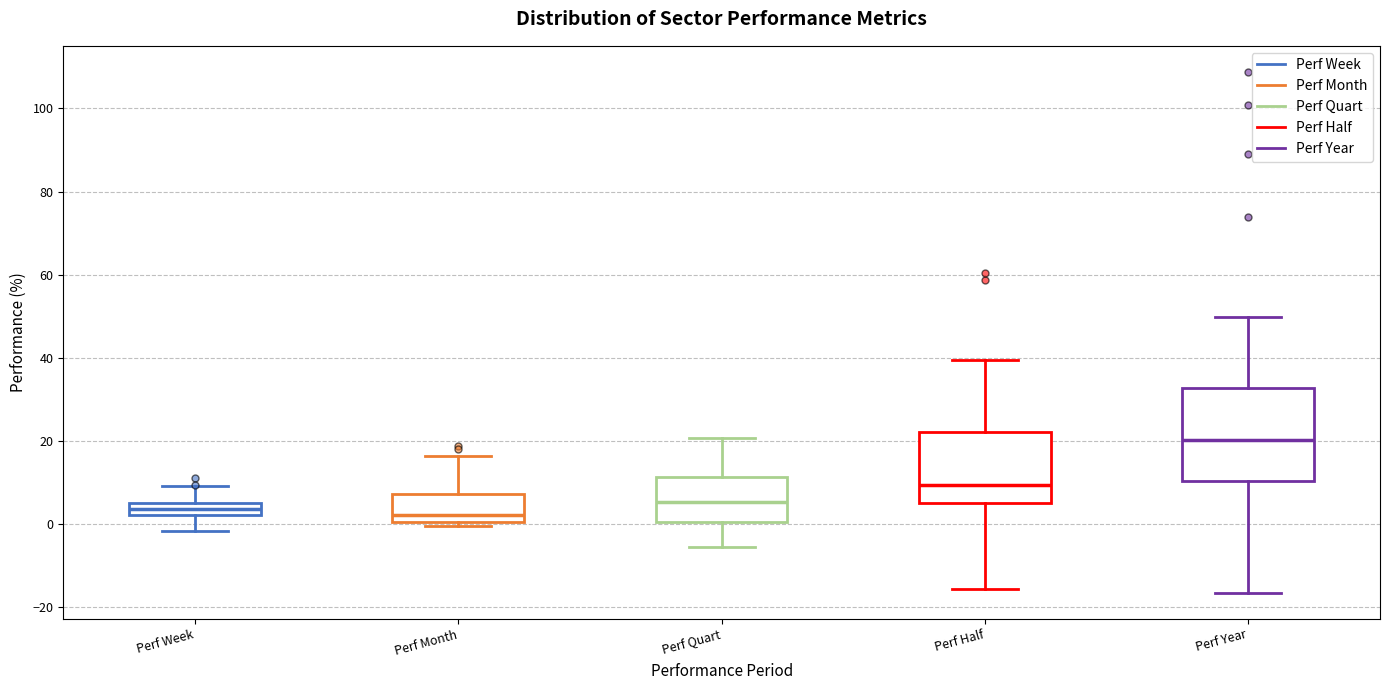

Which box's median line is the highest?

Perf Year